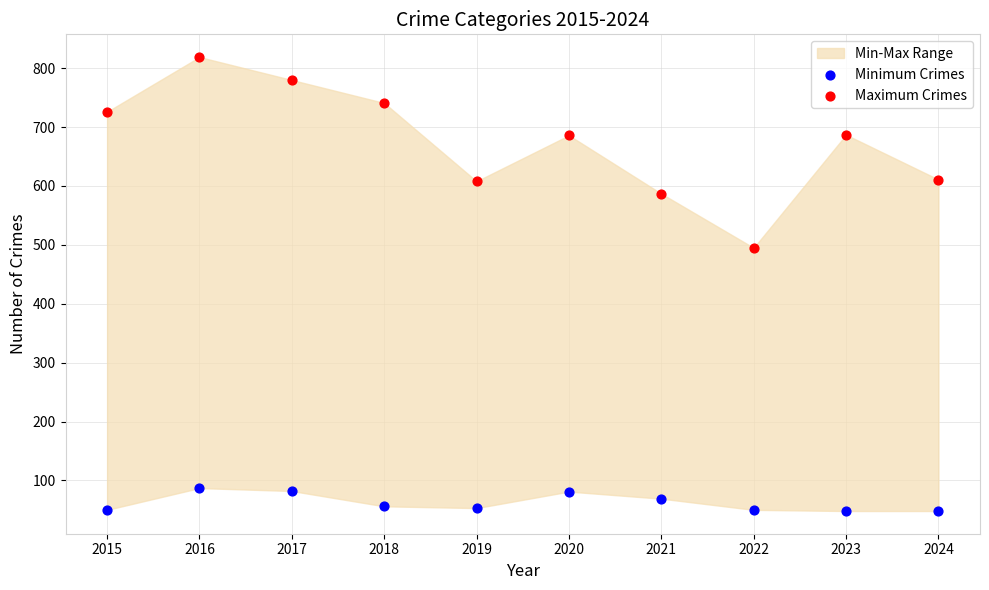

Across all series, what Y value is closest to 433?

495